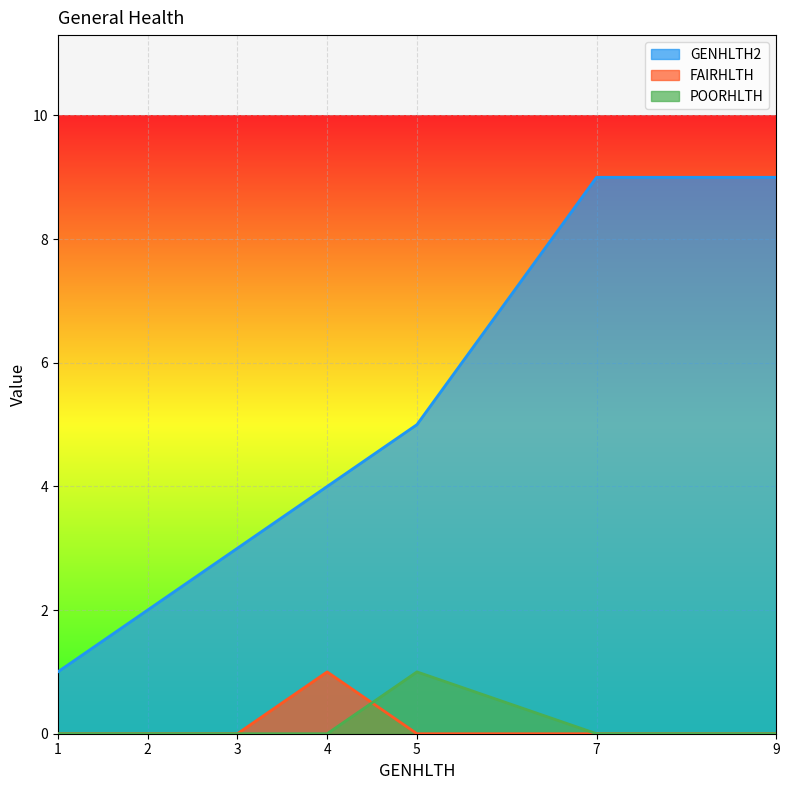

At which category does FAIRHLTH reach its first local peak?

4